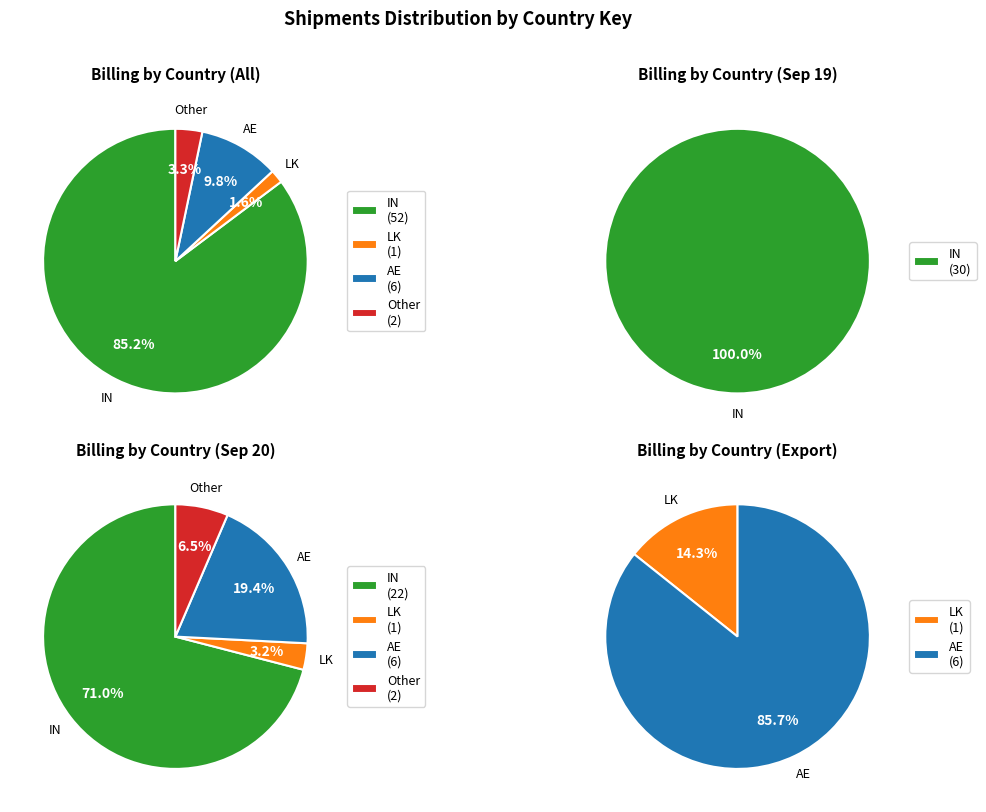

Between Other and LK, which is larger?

Other